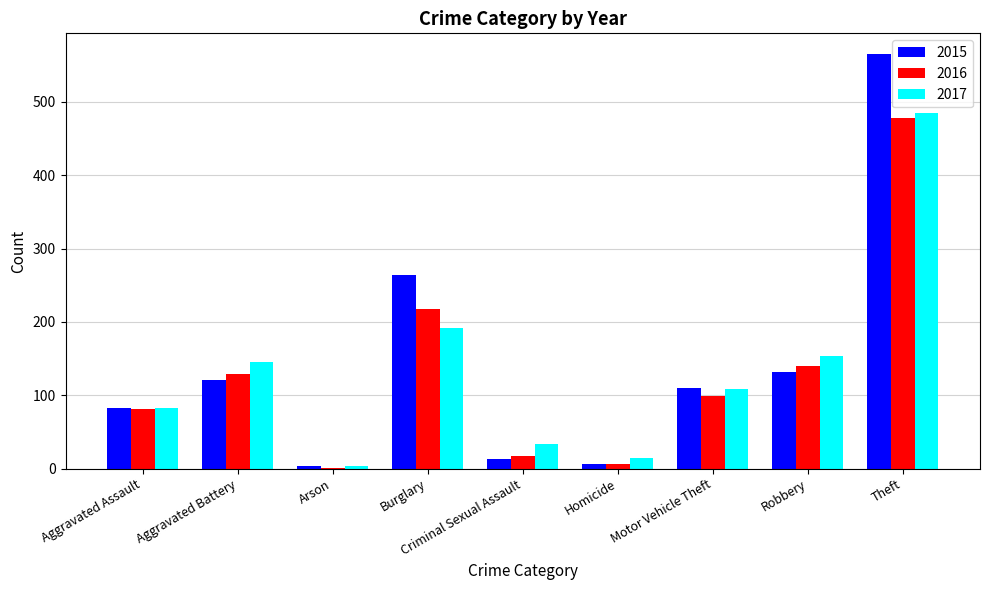

What is the maximum value for 2015?

565